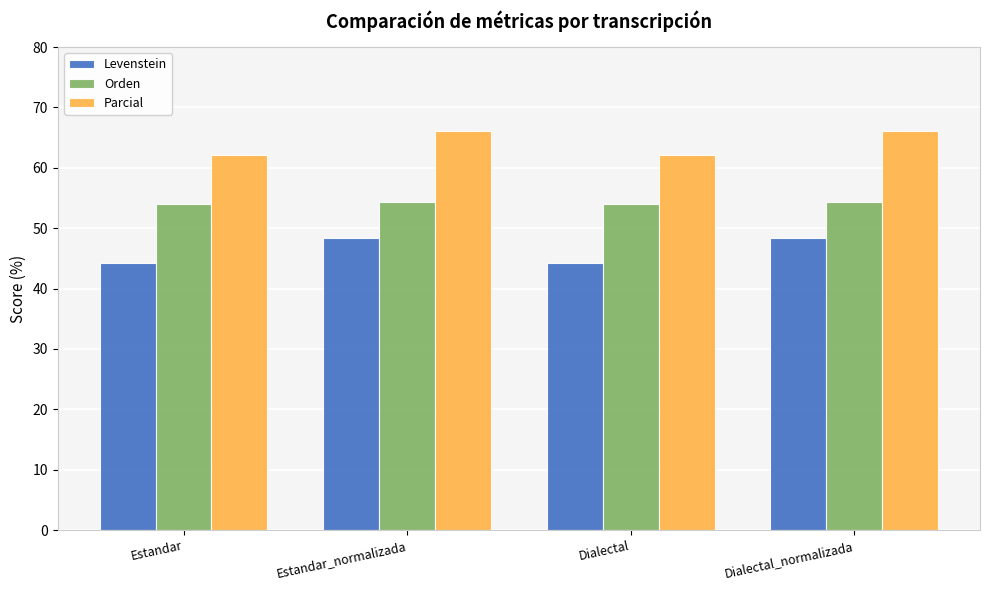

Which series changed the most between Estandar_normalizada and Dialectal?

Levenstein